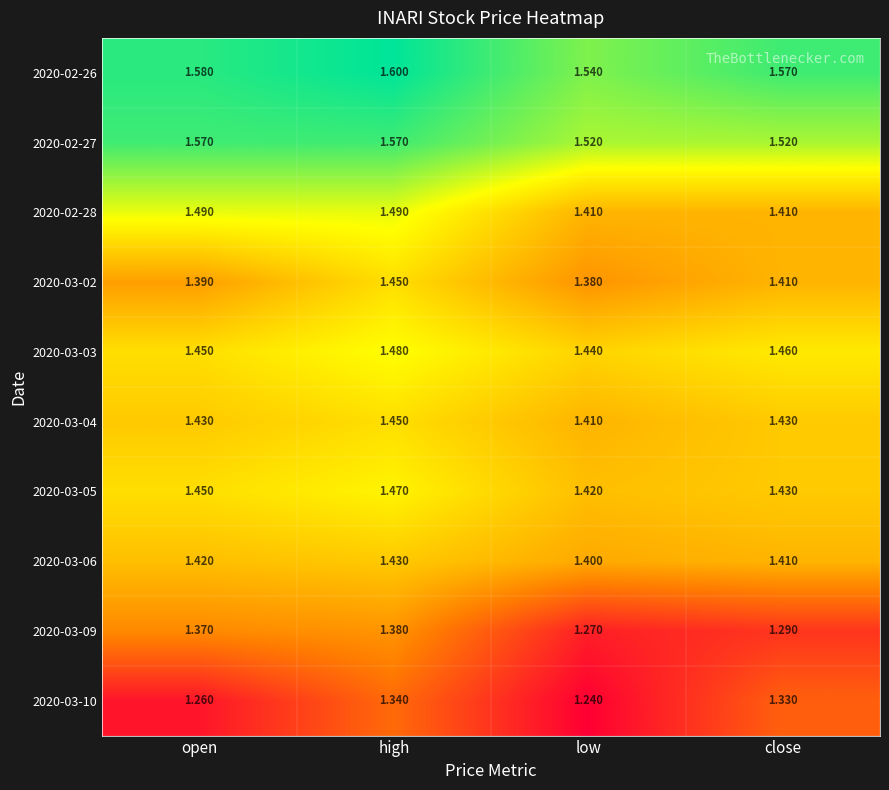

At which label is 2020-03-02 closest to 1?

low